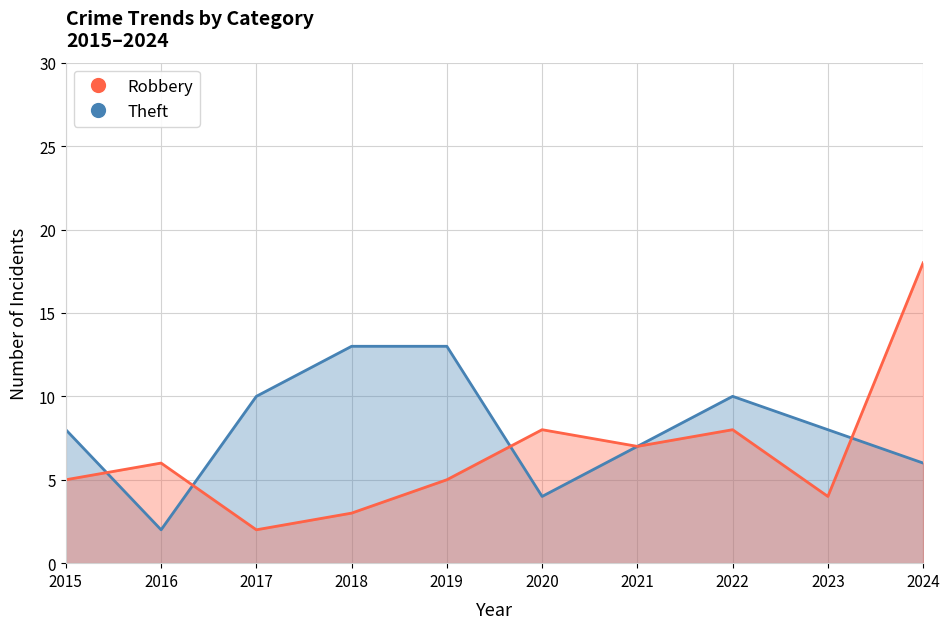

The value of Robbery at 2017 is 1. True or false?

False